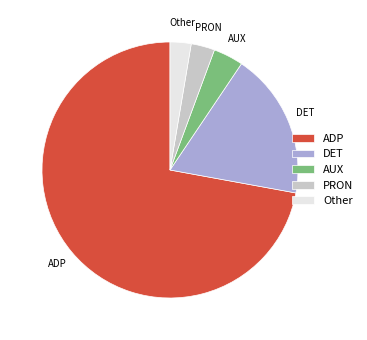

Combined, do AUX and Other account for over 50%?

No